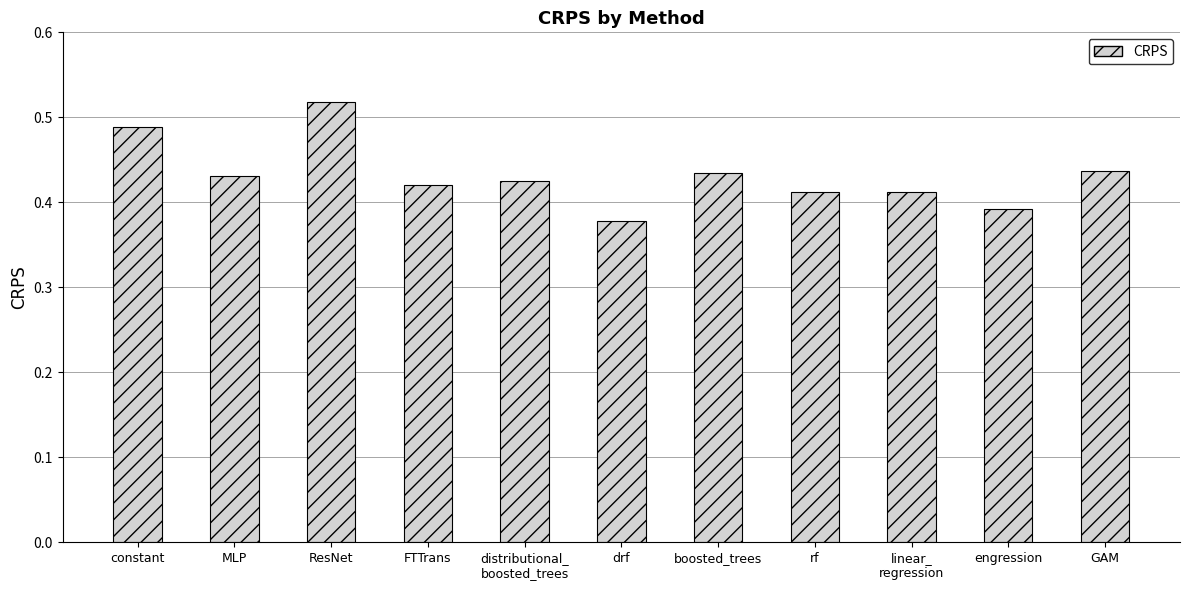

What is the change in value from constant to MLP?

-0.1